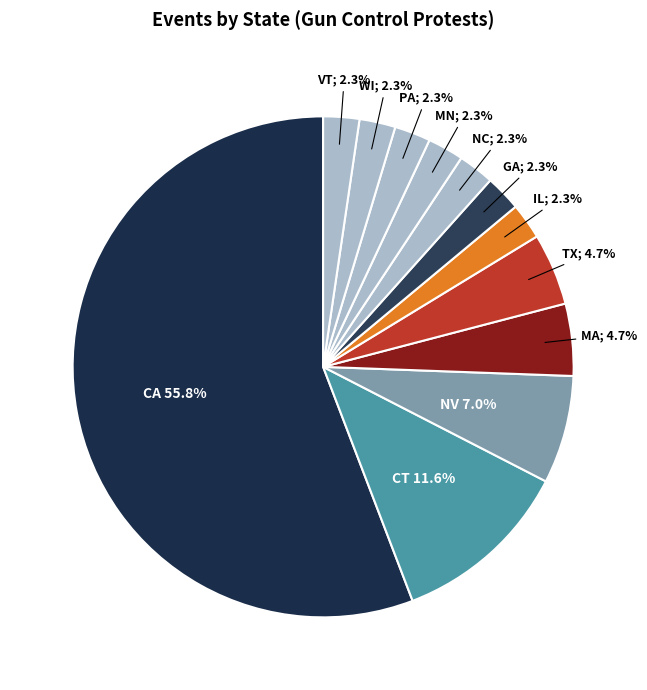

What is the majority slice?

CA